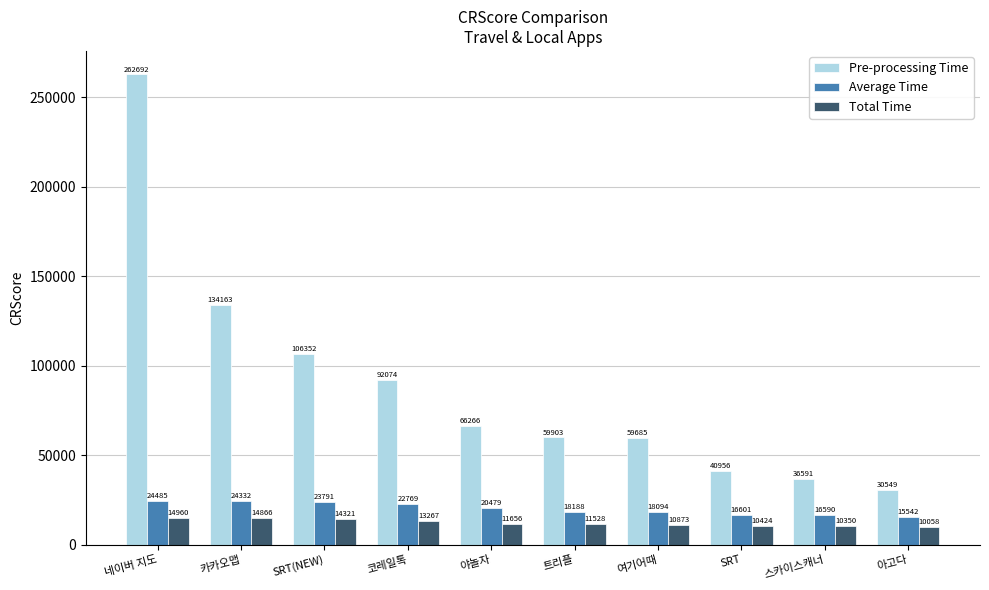

What value does the Pre-processing Time series have at 스카이스캐너?

36591